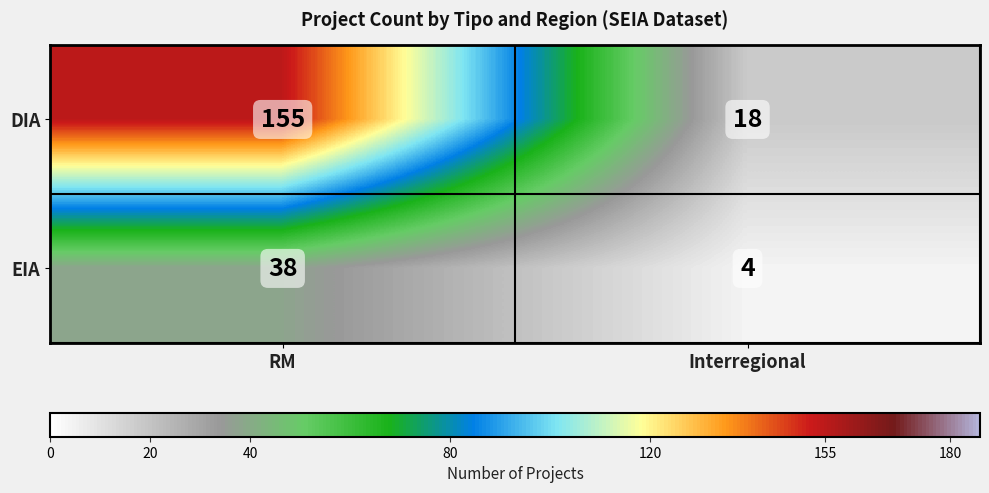

Is it true that EIA equals 65 at RM?

False